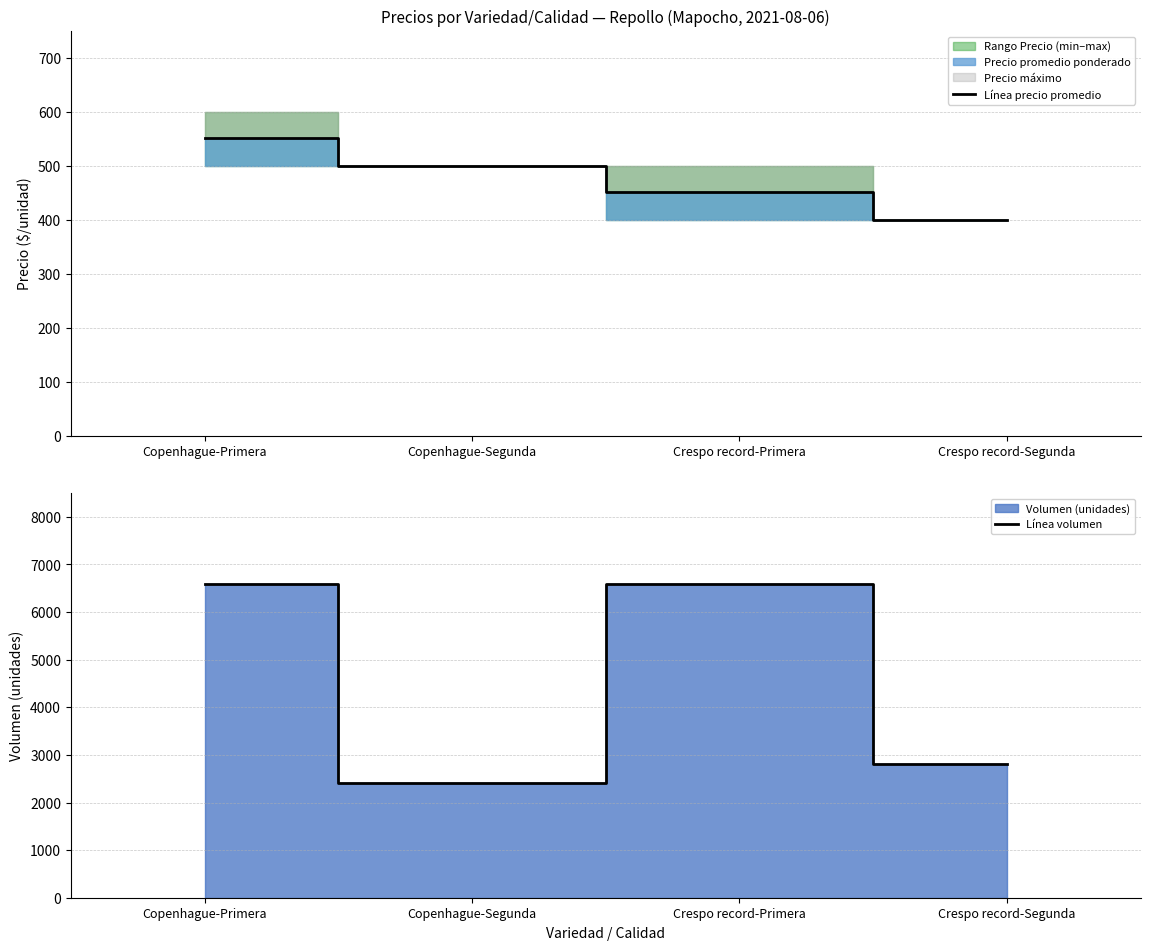

At which category does Línea volumen reach its first local peak?

Crespo record-Primera